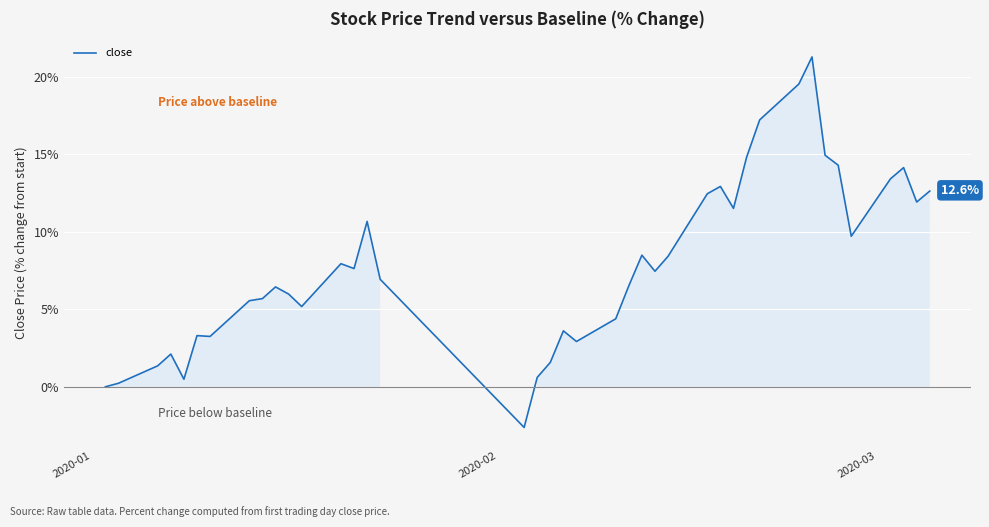

What is the maximum value shown in the chart?

21.3